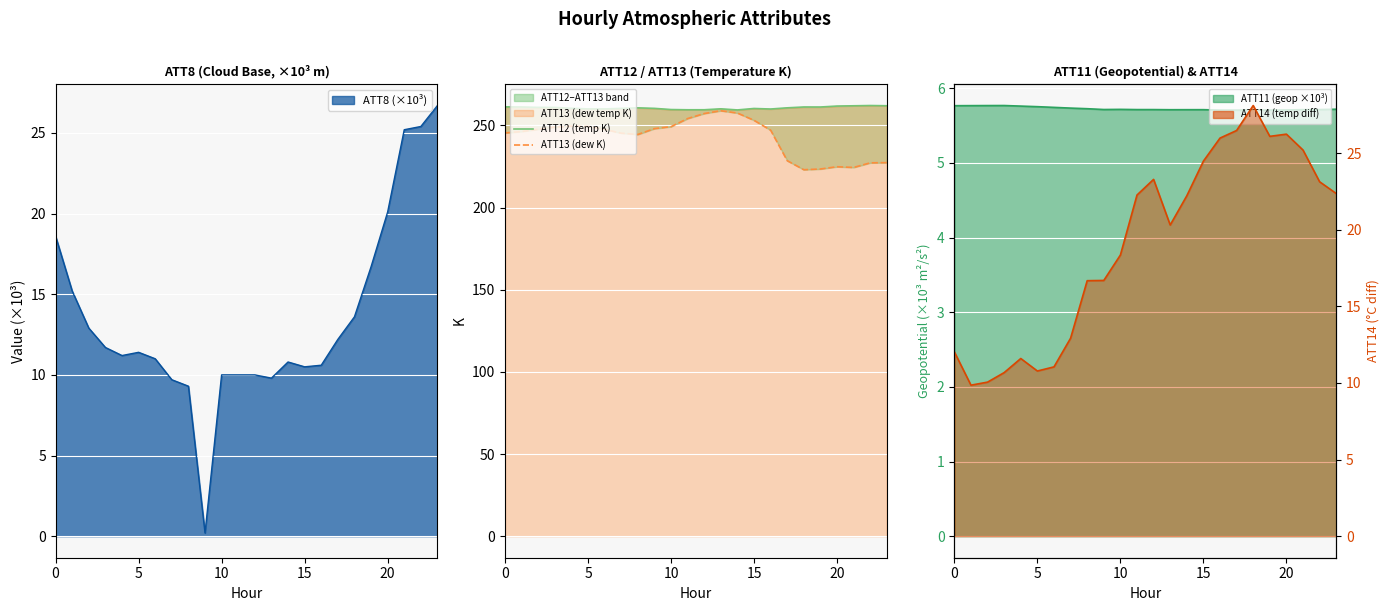

What is the difference between the highest and lowest values at 18?

38.2